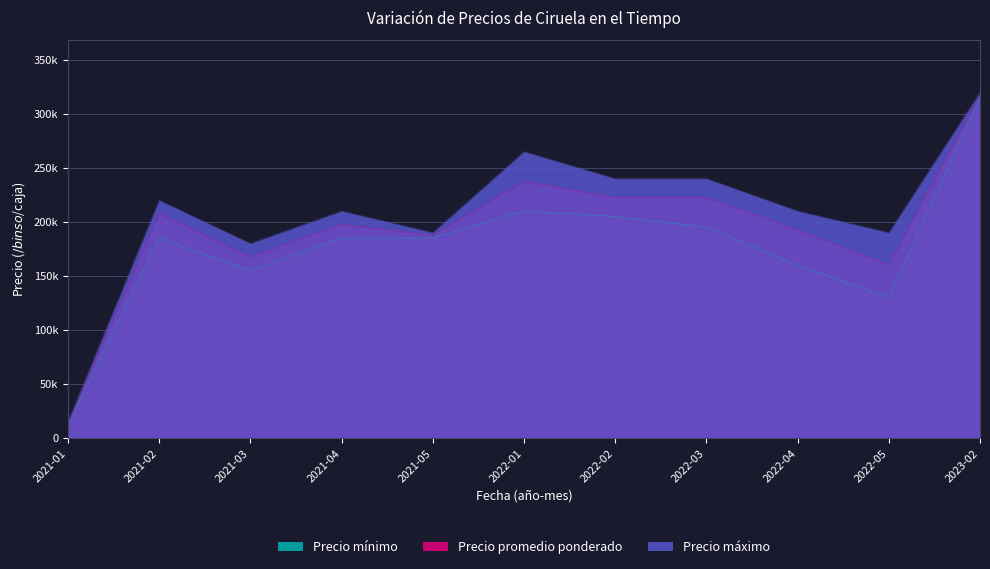

List the labels in order of Precio mínimo value, largest first.

2023-02, 2022-01, 2022-02, 2022-03, 2021-02, 2021-04, 2021-05, 2022-04, 2021-03, 2022-05, 2021-01